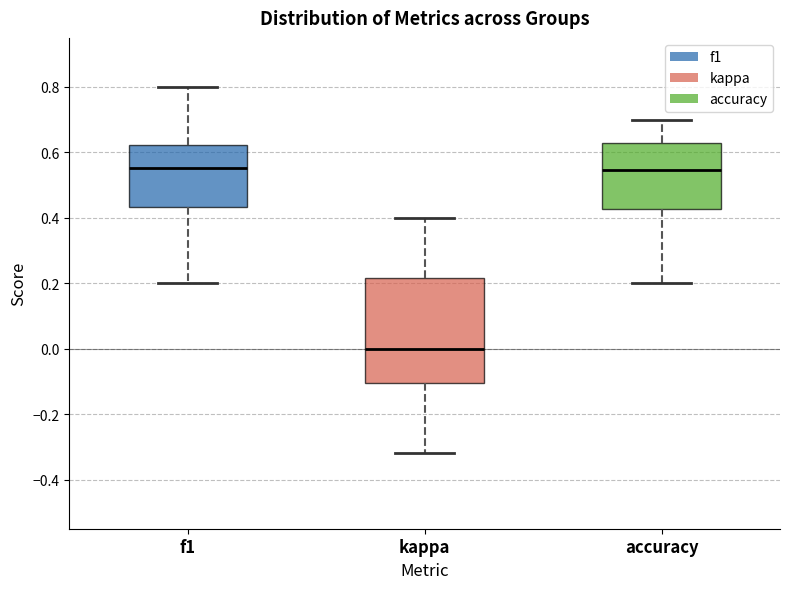

Where does the lower whisker of the box for accuracy end on the y-axis? The values are not printed on the chart, so give them approximately, as read against the axis.

0.20